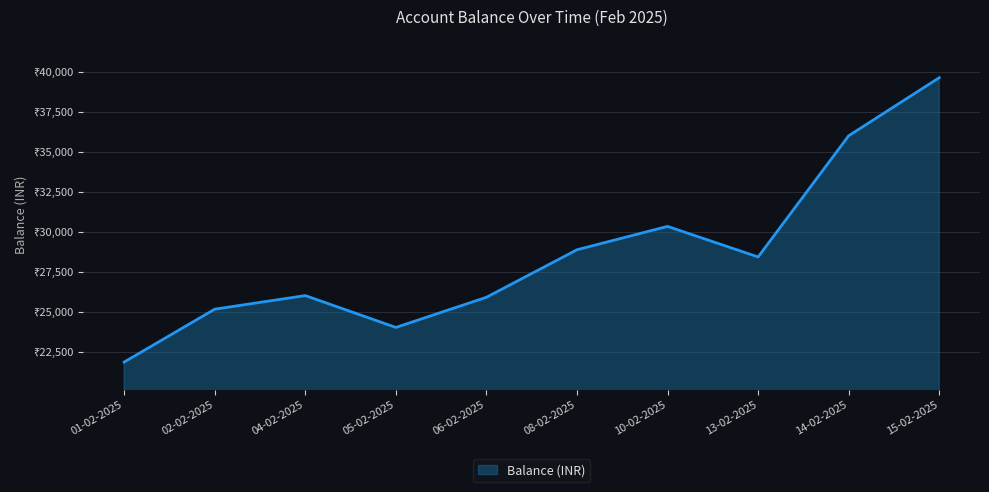

Does the chart display data point markers on the line(s)?

No